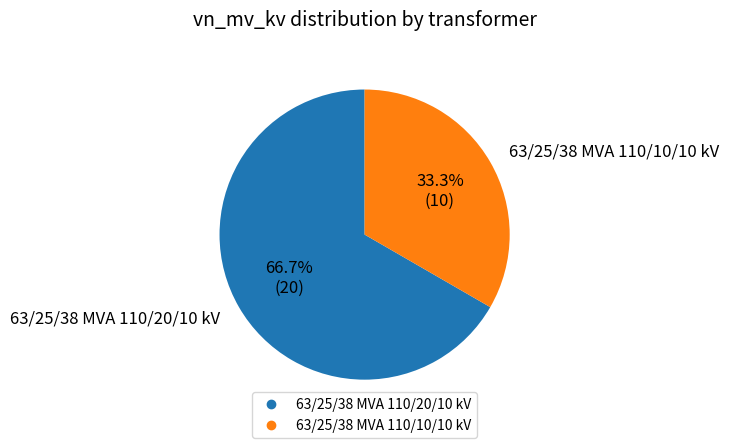

Which category has the biggest portion of the pie?

63/25/38 MVA 110/20/10 kV